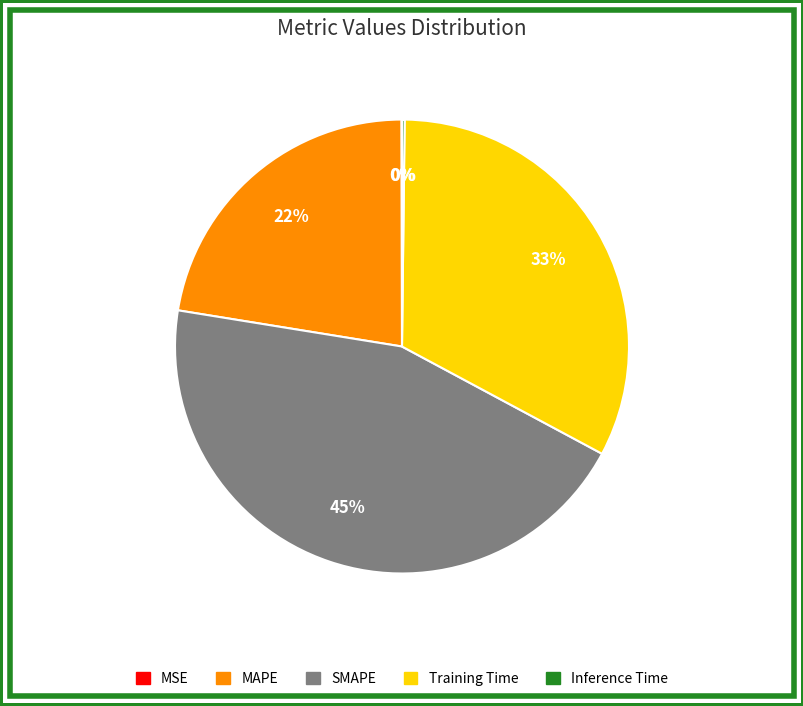

Combined, do SMAPE and Training Time account for over 50%?

Yes